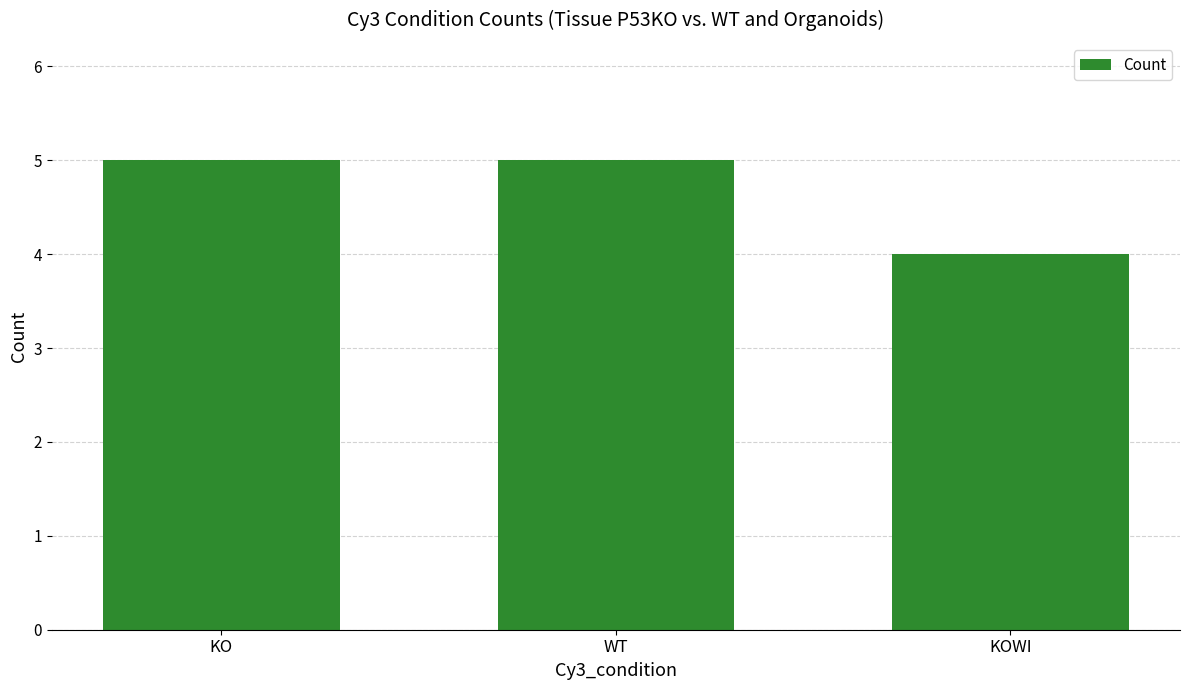

How many data points are less than 5?

1